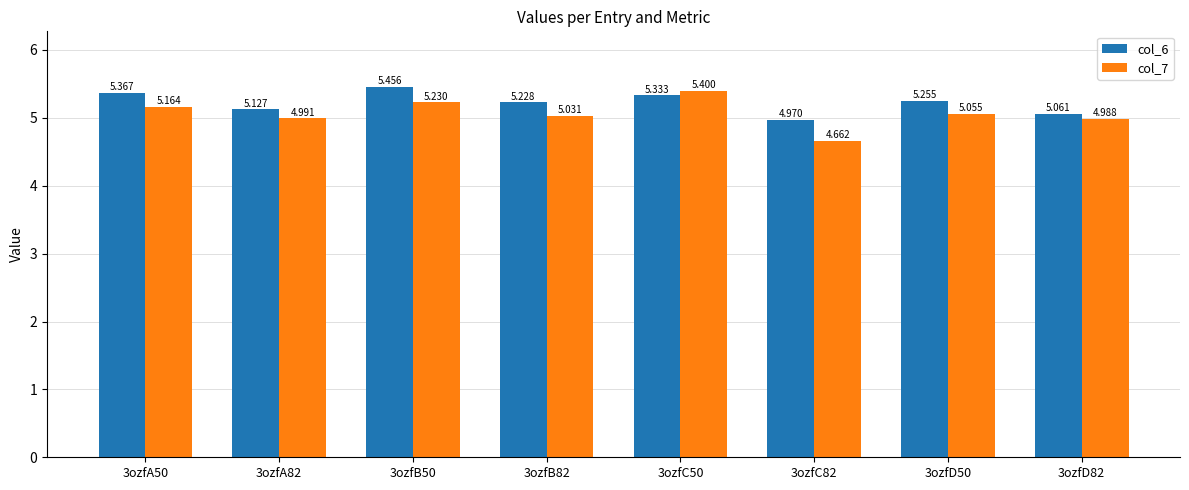

Rank the series by their maximum value, from highest to lowest.

col_6, col_7